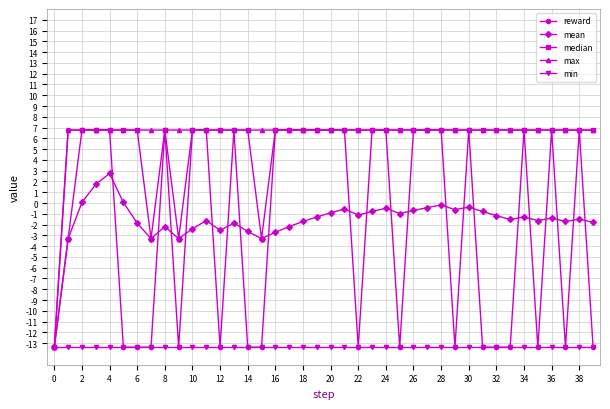

At how many categories does at least one series exceed 6?

39